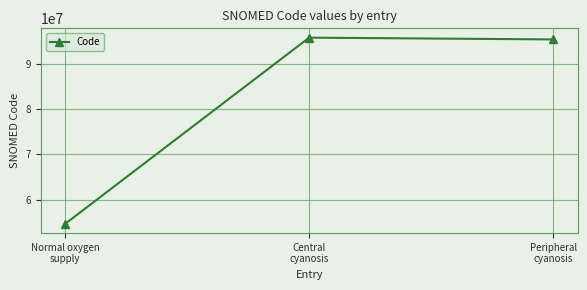

How many lines are shown in the chart?

1